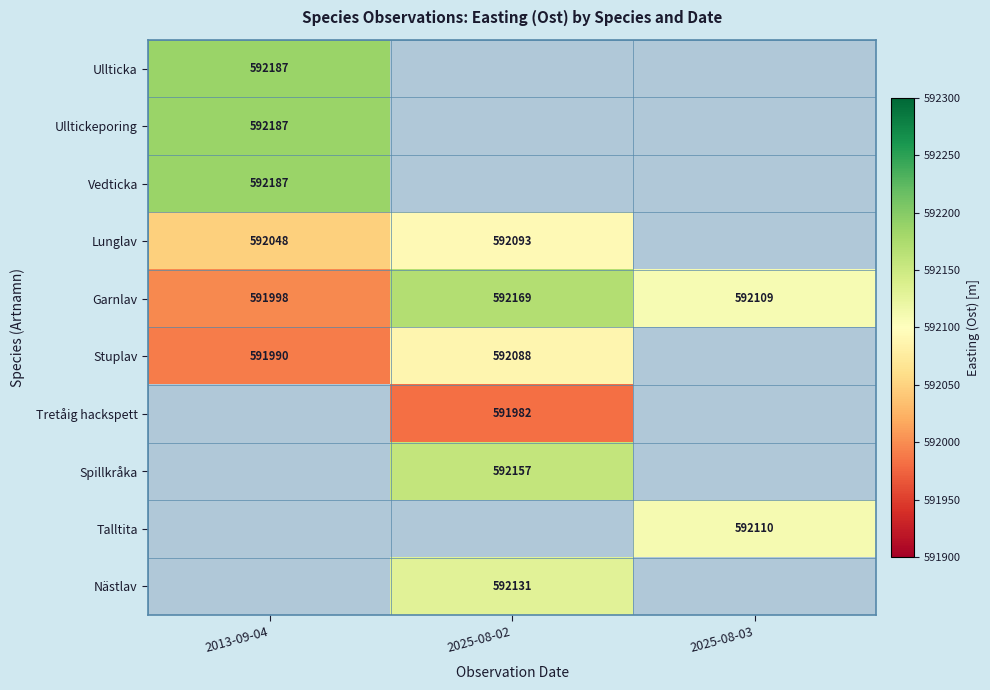

What is the spread (max minus min) of values at 2013-09-04?

197.0